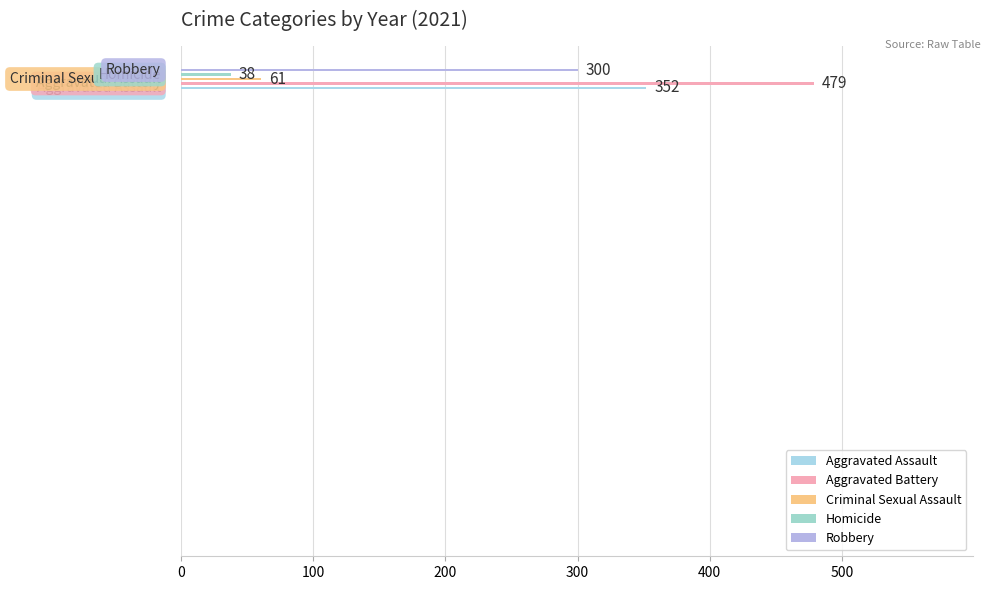

How many data points are less than 300?

2